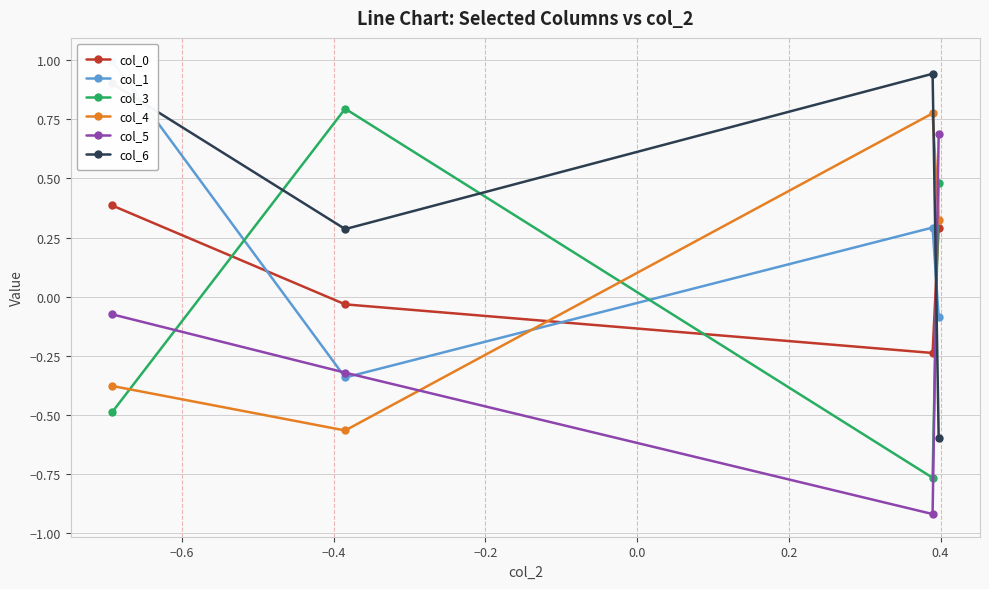

How many interior local valleys does the col_6 series have?

1